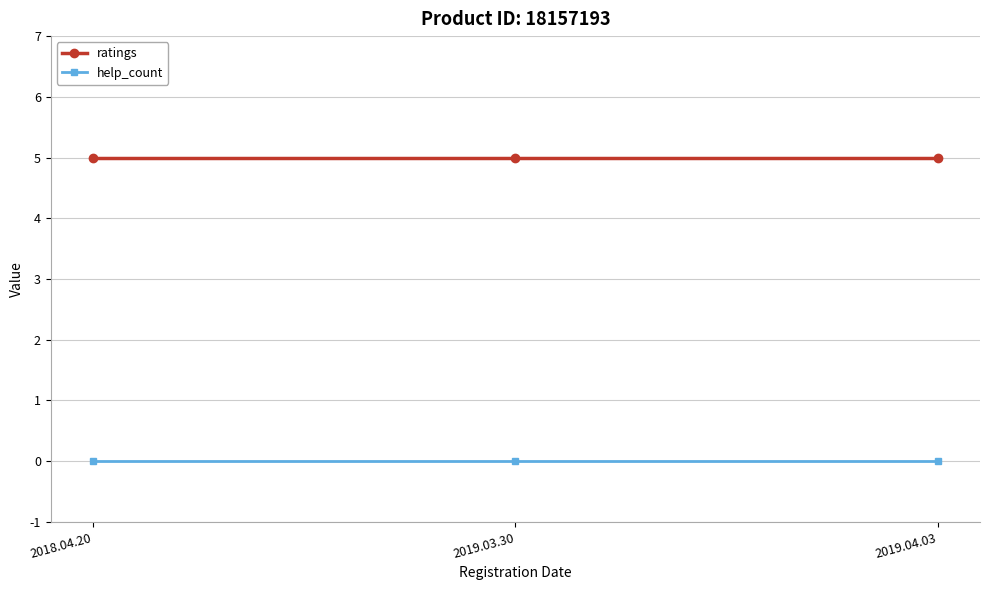

The value of help_count at 2018.04.20 is 0. True or false?

True